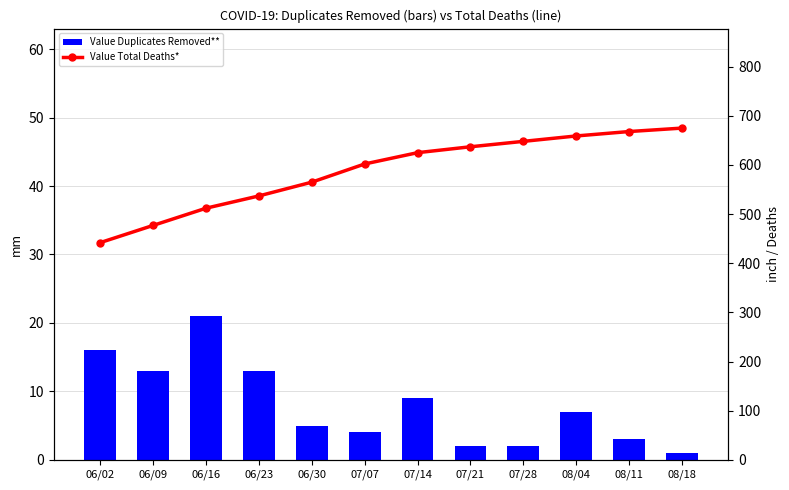

What is the sum of the Value Total Deaths* values at 06/30 and 07/28?

1213